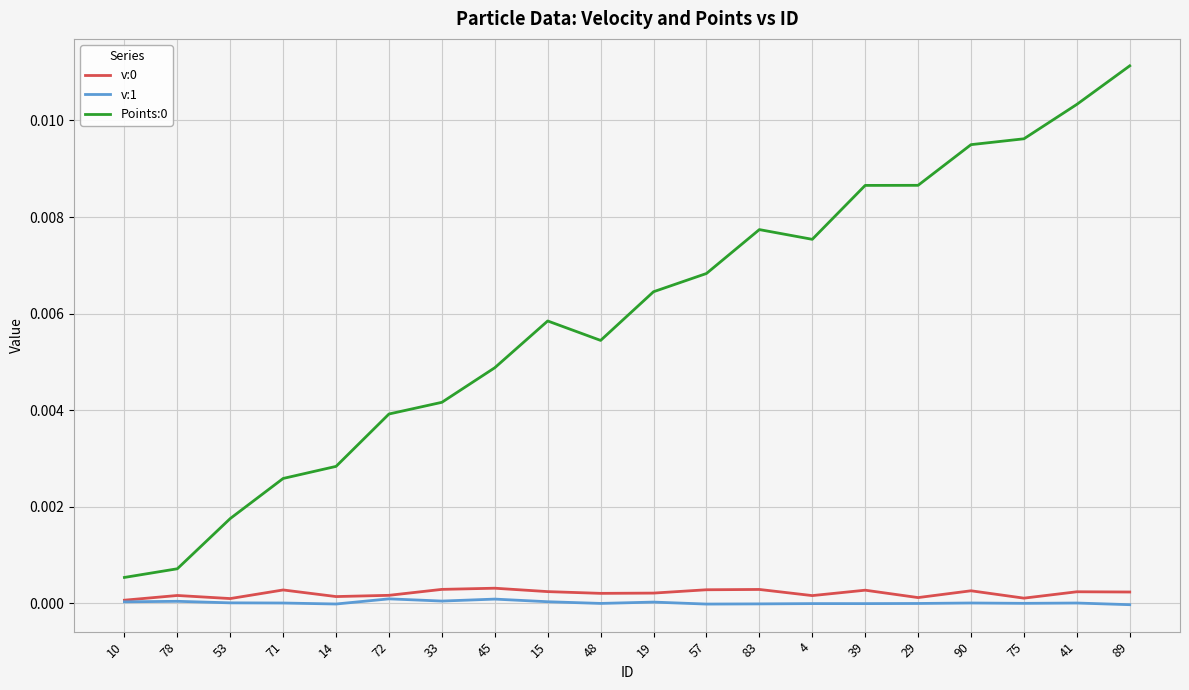

At which category does Points:0 reach its first local peak?

15